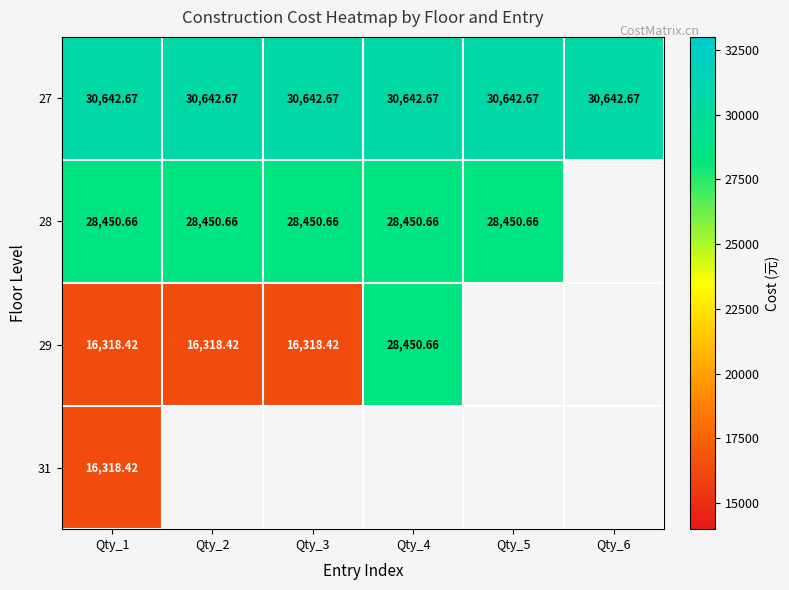

Is the value of 28 at Qty_4 greater than the value of 27 at Qty_5?

No